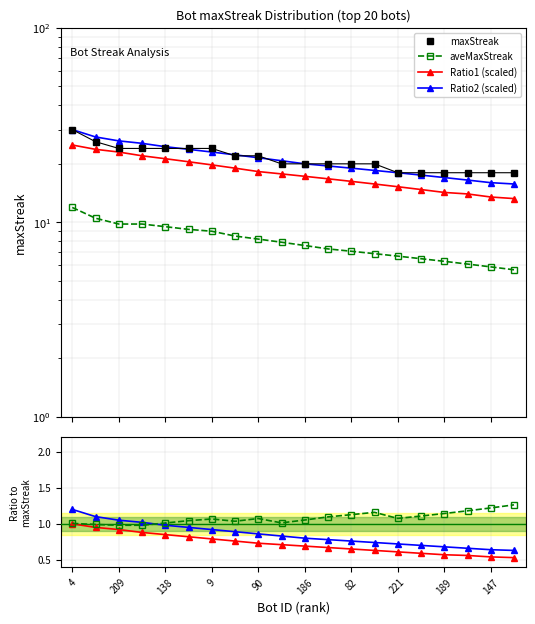

At which category does the chart reach its peak across all series?

4